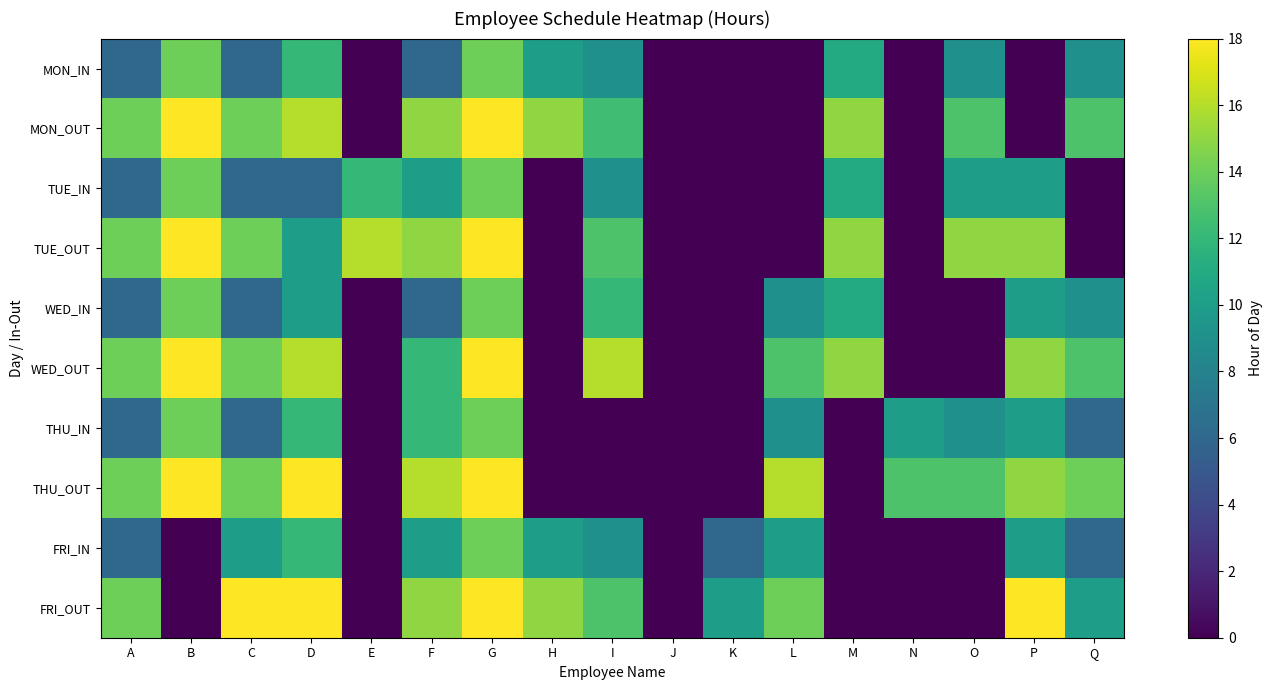

Which series has the largest range (max minus min)?

MON_OUT